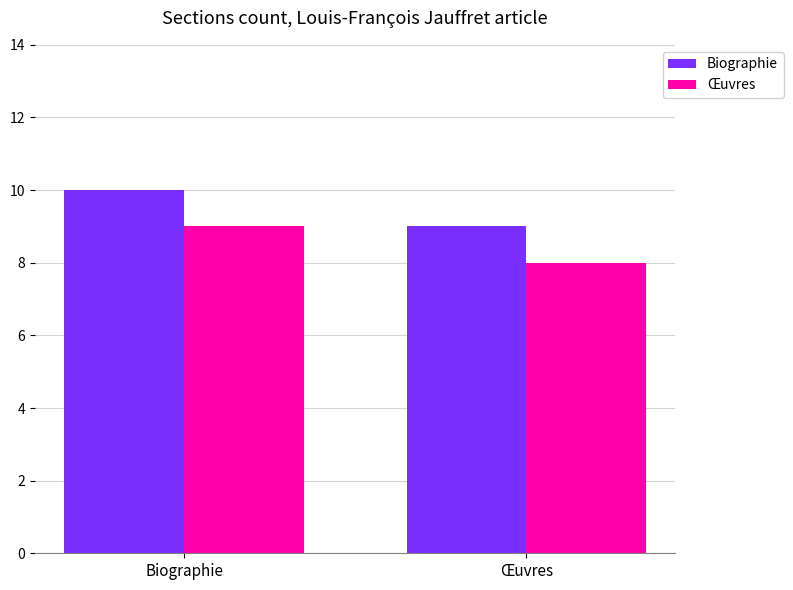

At which category does the chart reach its minimum across all series?

Œuvres